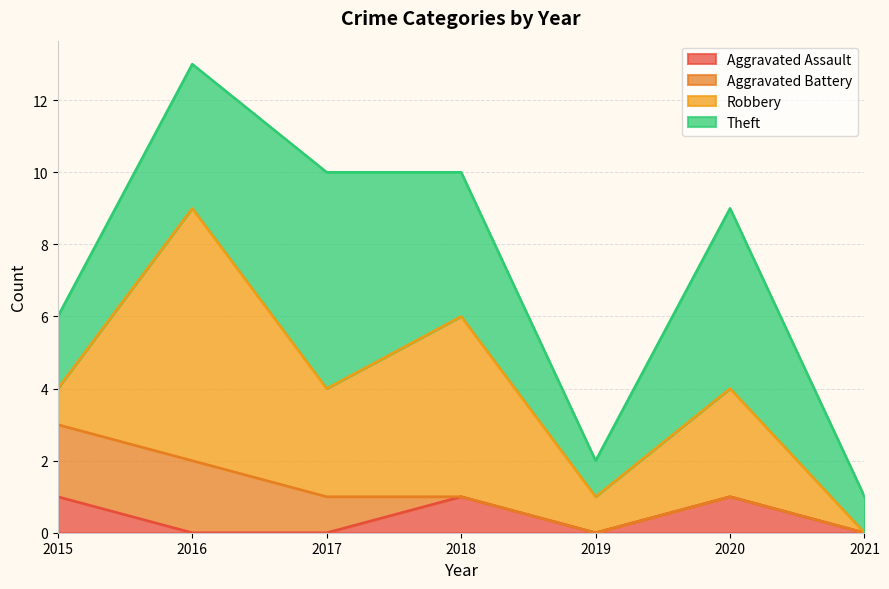

What is the total value across all series at 2017?

10